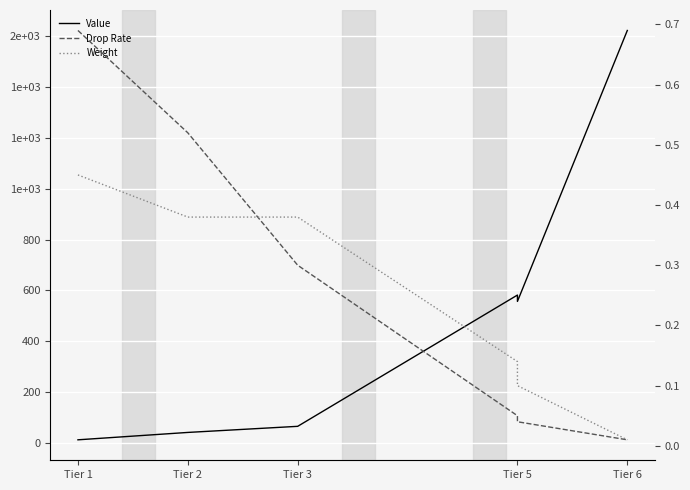

What is the greatest value displayed?

1622.0